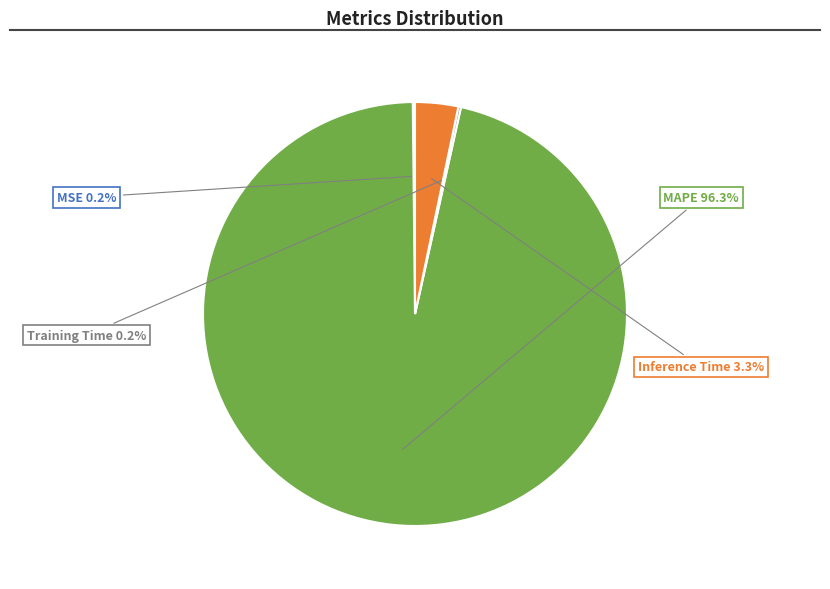

Does any single category account for the majority?

Yes